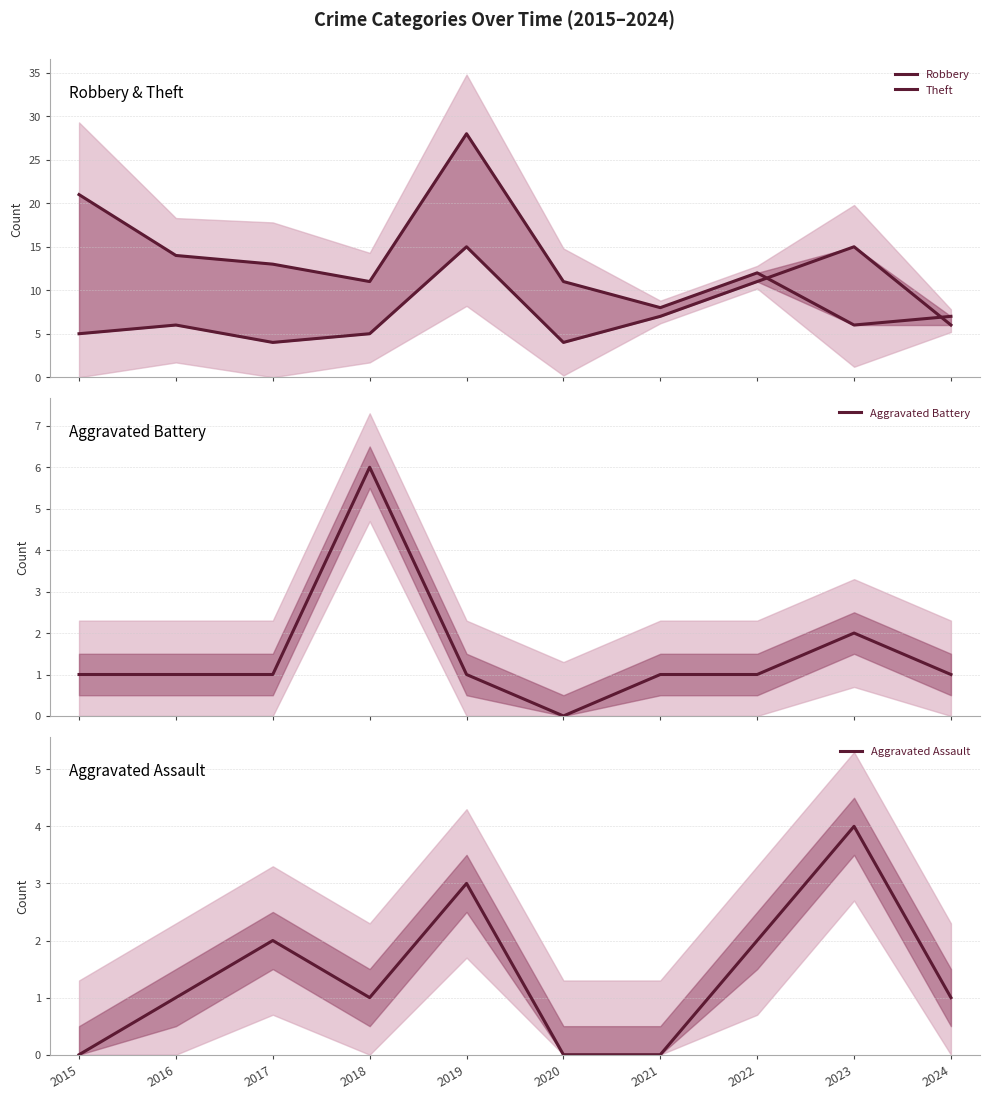

What is the value of the Robbery point at the 1st from the left?

5